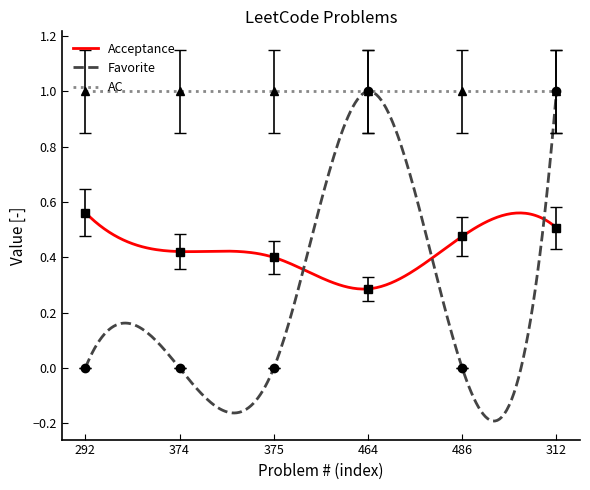

True or false: Favorite has more than 0 points higher than both neighbors.

True